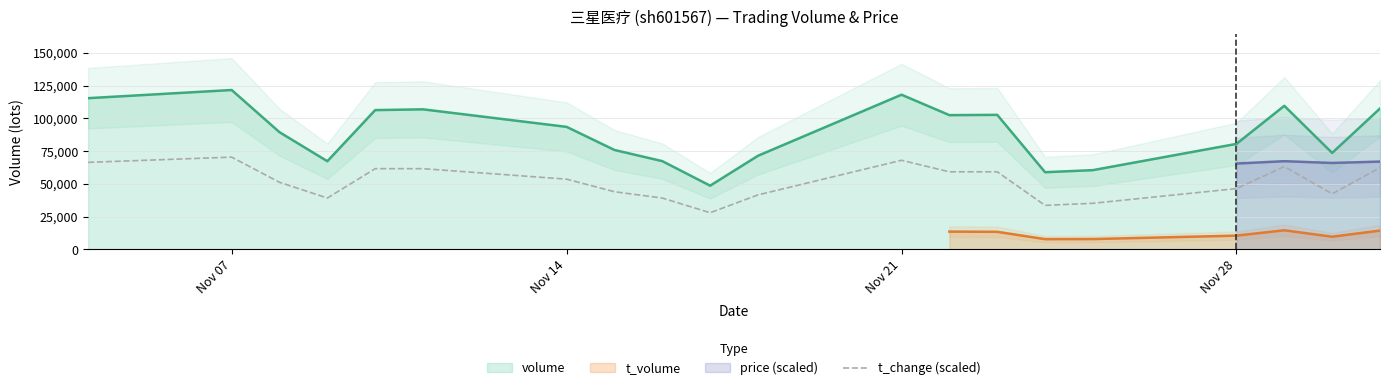

Reading left to right, what are all the values shown in this chart?

66400	70400	51200	39200	61600	61600	53600	44000	39200	28000	41600	68000	59200	59200	33600	35200	46400	63200	42400	62400